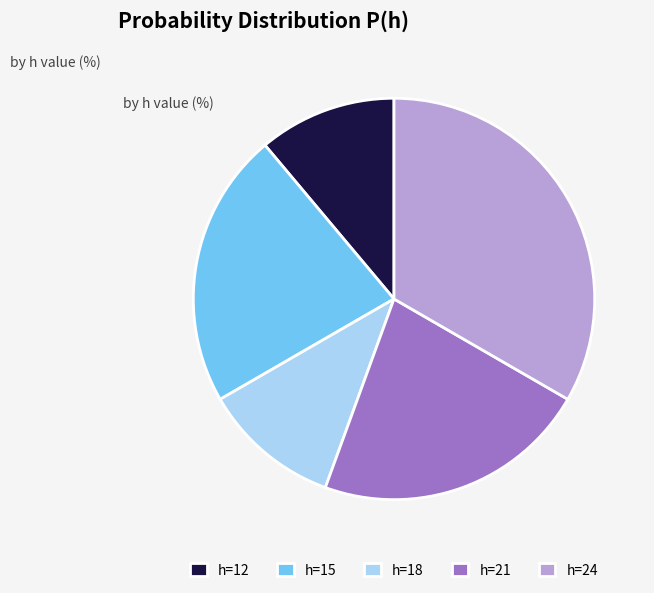

Which category has the biggest portion of the pie?

h=24